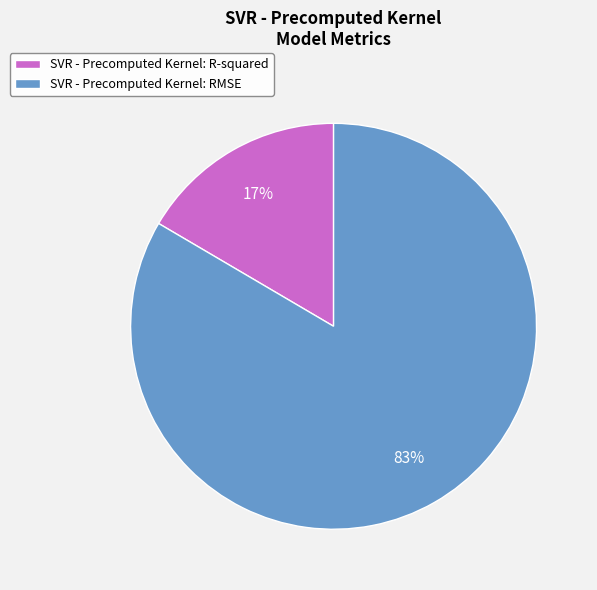

To the nearest percent, what is the average slice percentage?

50%